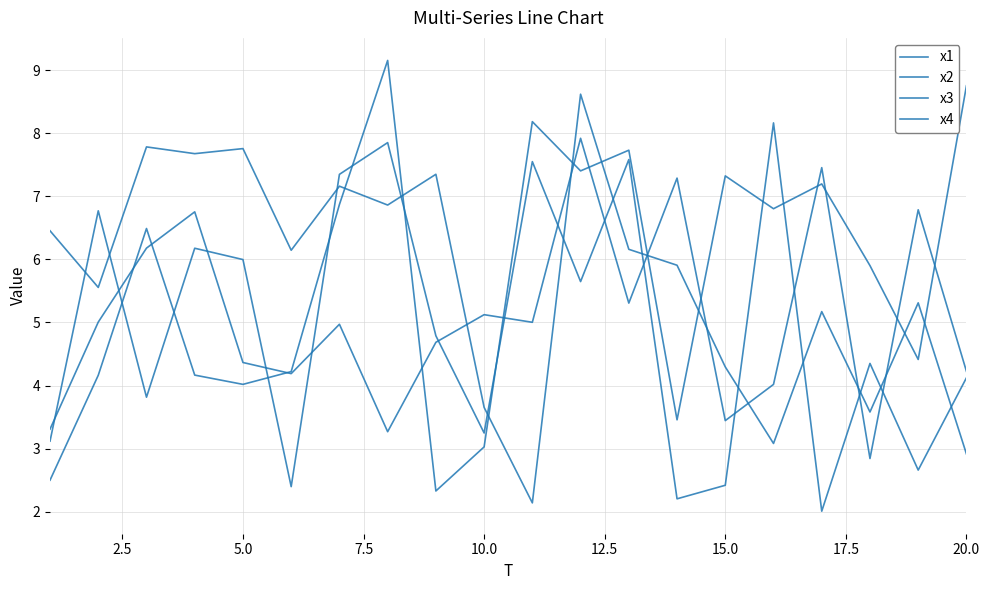

Reading left to right, what are all the values shown in this chart?

x1: 6.5	5.6	7.8	7.7	7.8	6.1	7.2	6.9	7.3	3.7	2.1	8.6	6.2	5.9	4.3	3.1	5.2	3.6	5.3	2.9
x2: 3.1	6.8	3.8	6.2	6.0	2.4	7.3	7.9	4.8	3.2	7.6	5.6	7.6	2.2	2.4	8.2	2.0	4.4	2.7	4.1
x3: 2.5	4.2	6.5	4.2	4.0	4.2	6.9	9.2	2.3	3.0	8.2	7.4	7.7	3.5	7.3	6.8	7.2	5.9	4.4	8.8
x4: 3.3	5.0	6.2	6.8	4.4	4.2	5.0	3.3	4.7	5.1	5.0	7.9	5.3	7.3	3.4	4.0	7.5	2.8	6.8	4.2